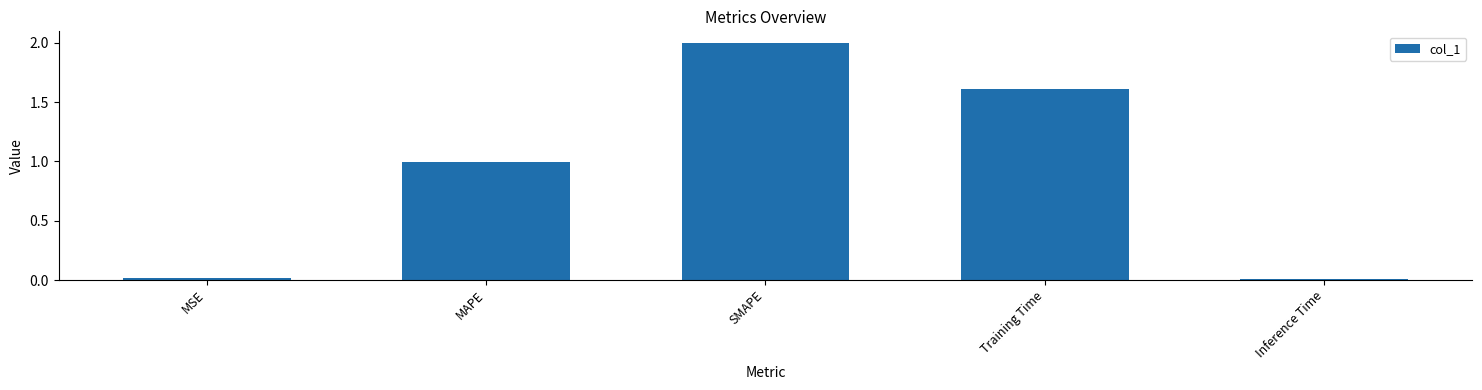

How many data points does each series have?

5